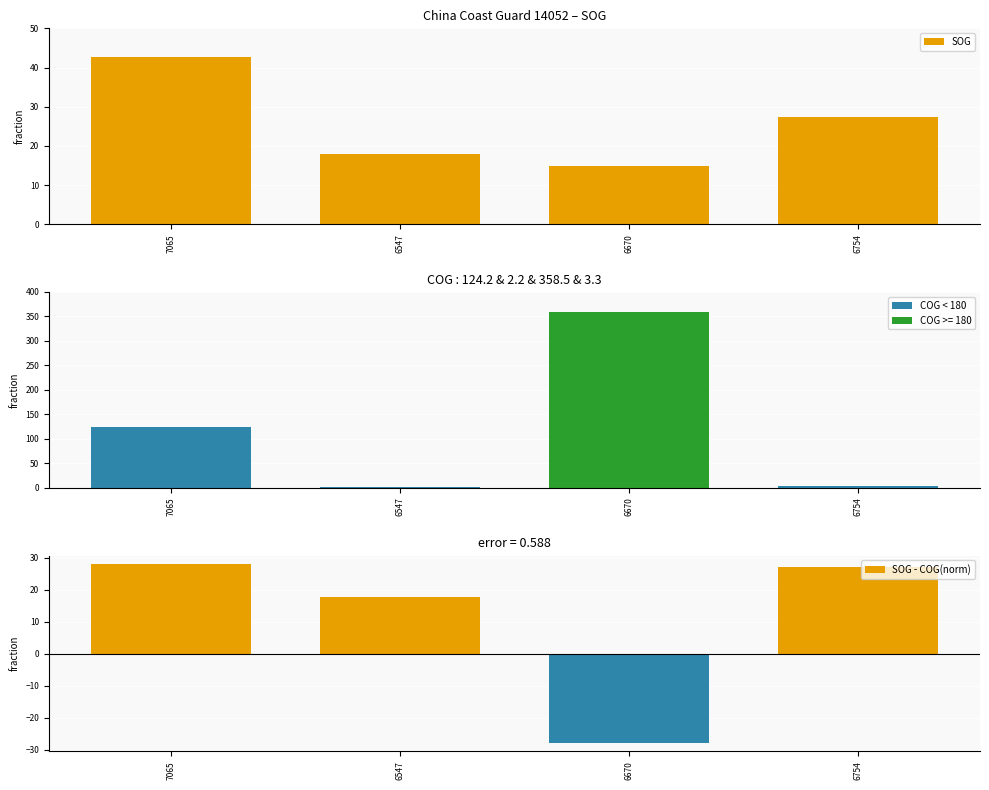

How many groups of bars are there?

4